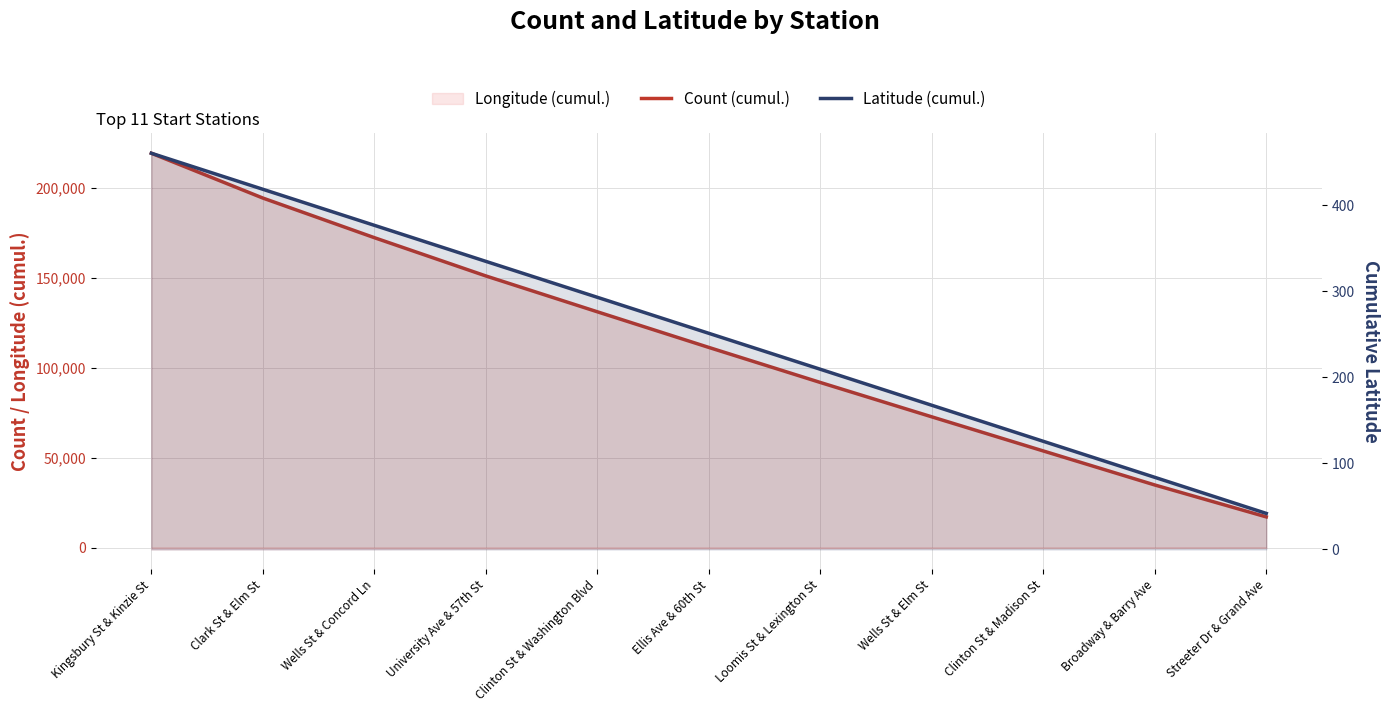

At which label does Latitude (cumul.) reach its minimum?

Streeter Dr & Grand Ave